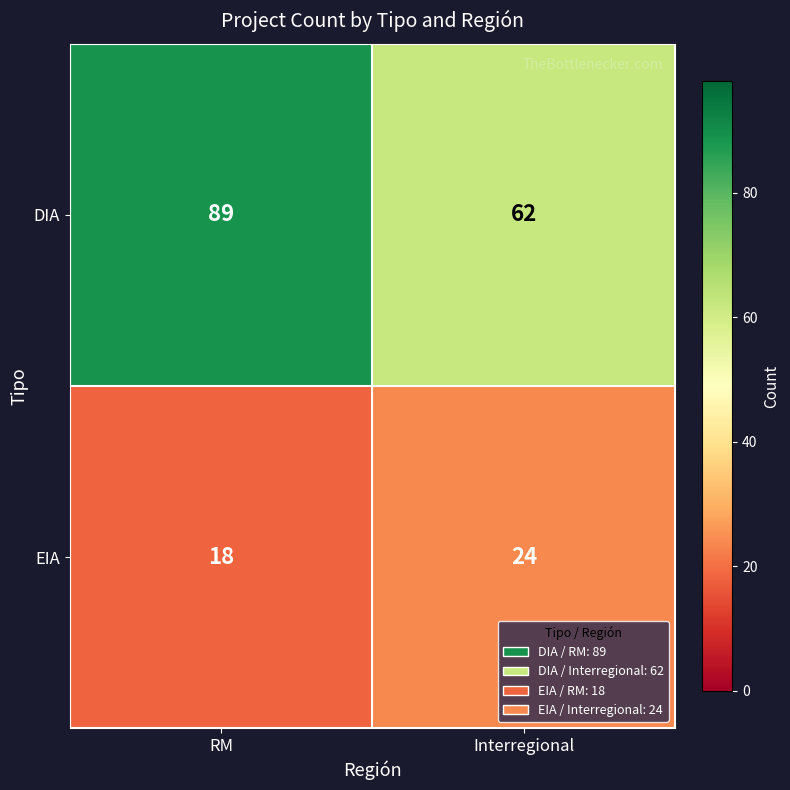

Which series has the largest range (max minus min)?

DIA